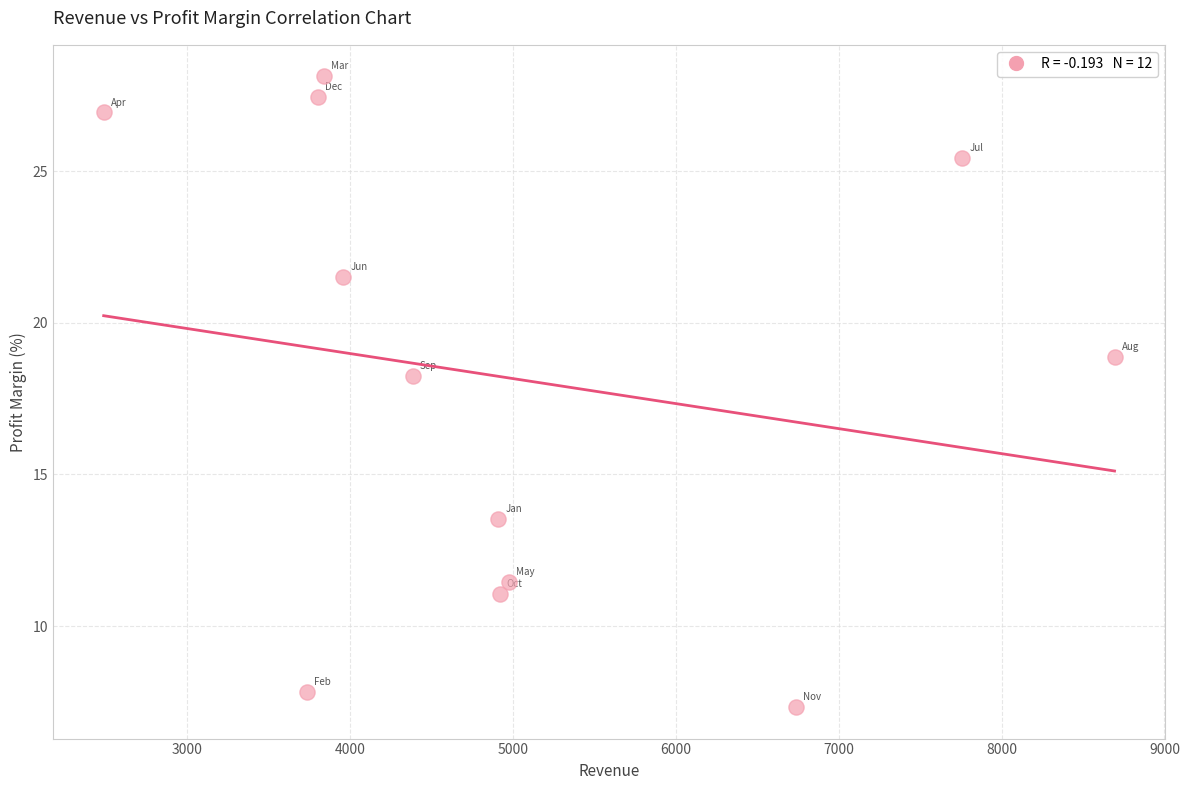

What Y value in the scatter plot is closest to 17?

18.2